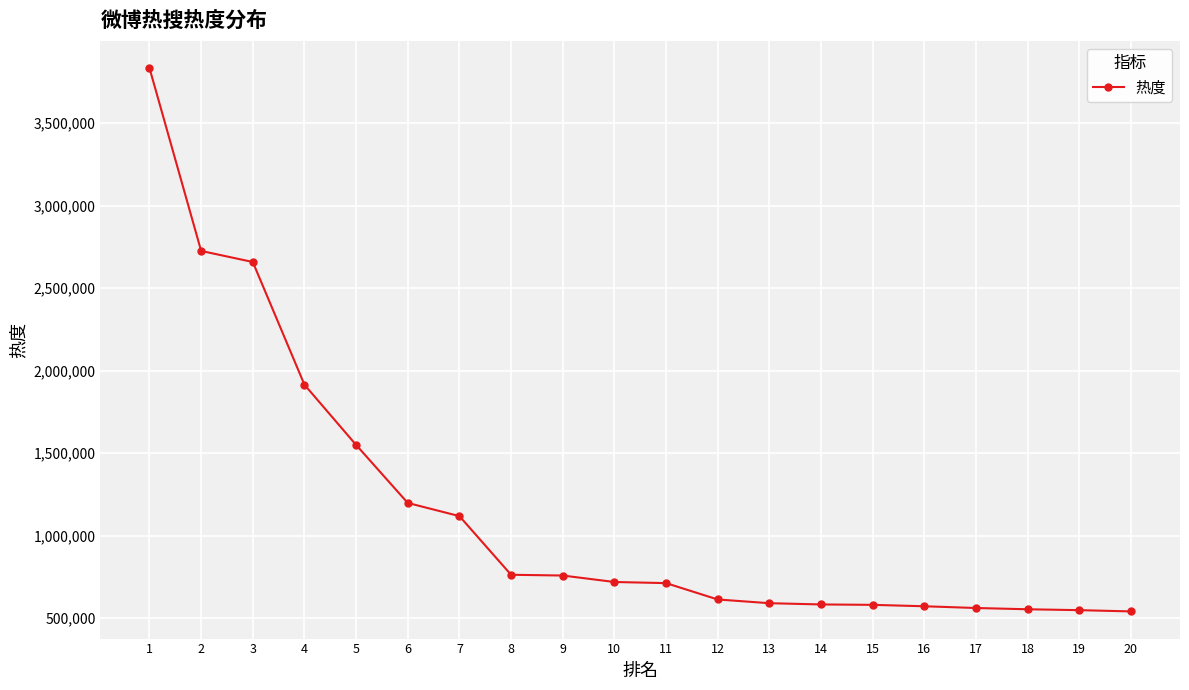

What is the value of the 1st point from the left?

3833582